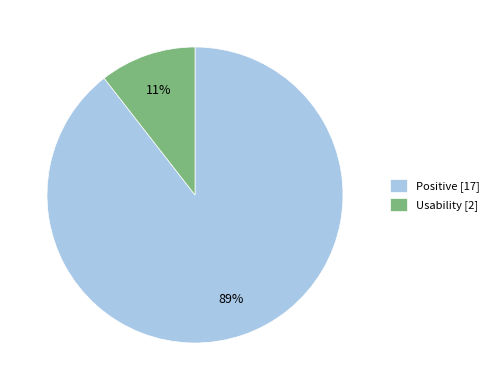

Between Usability [2] and Positive [17], which is larger?

Positive [17]